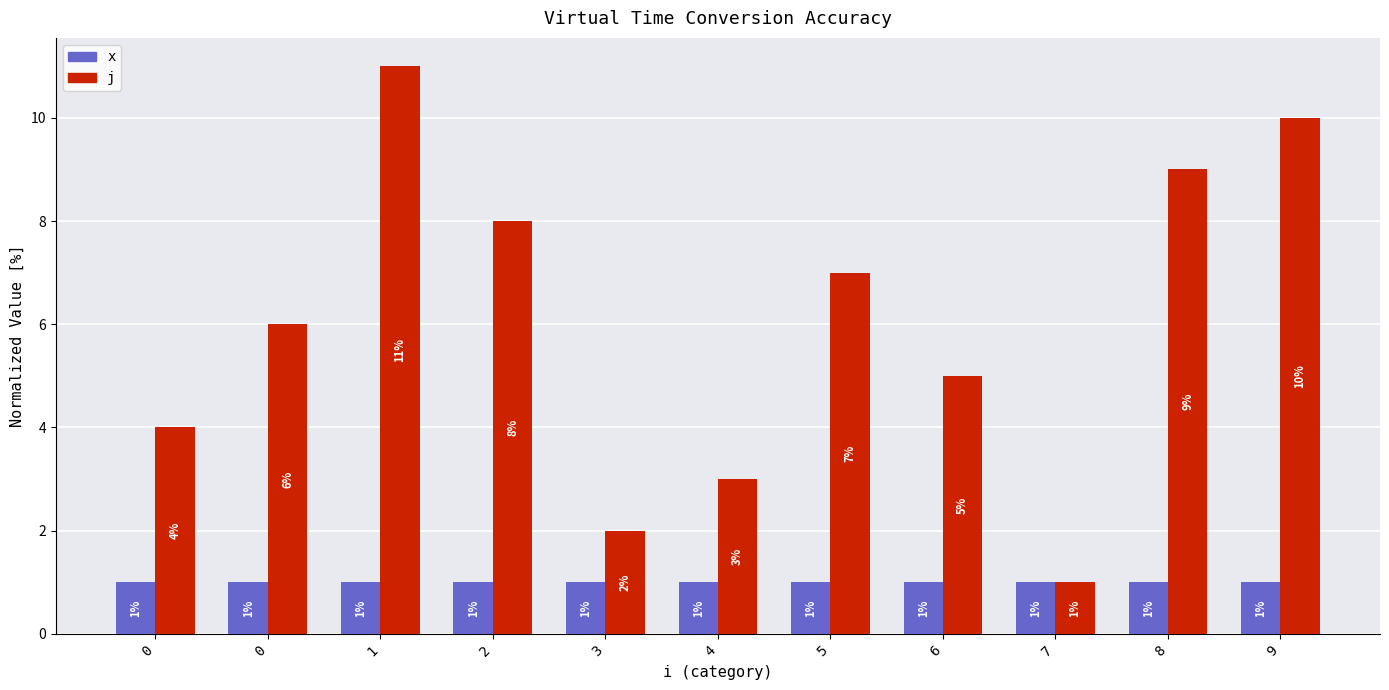

Reading left to right, what are all the values shown in this chart?

x: 1	1	1	1	1	1	1	1	1	1	1
j: 4	6	11	8	2	3	7	5	1	9	10